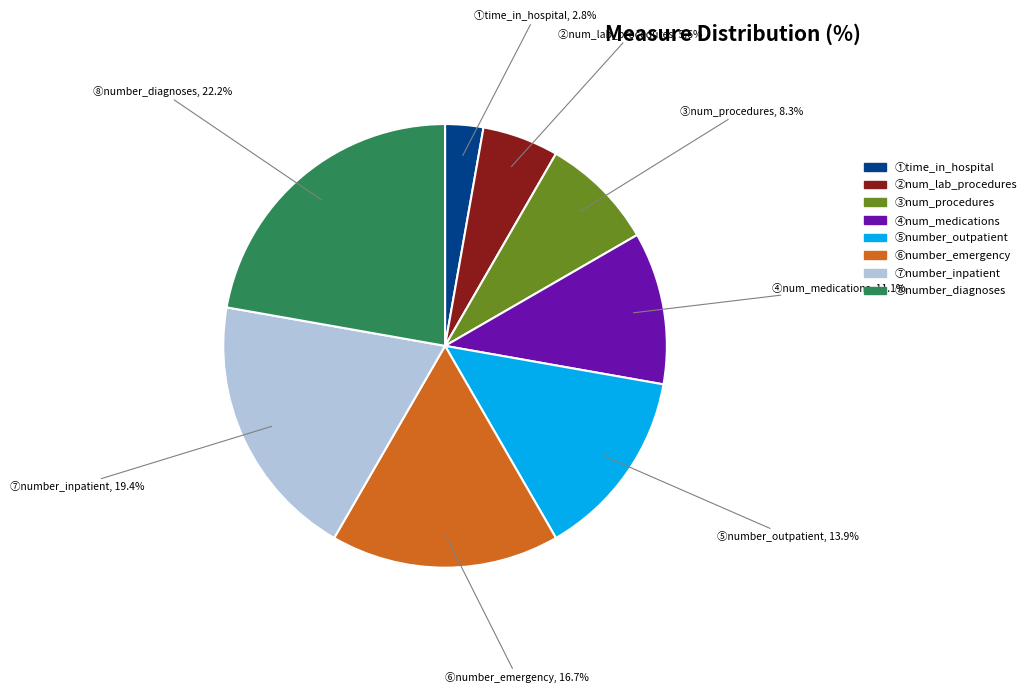

Does any single category account for the majority?

No